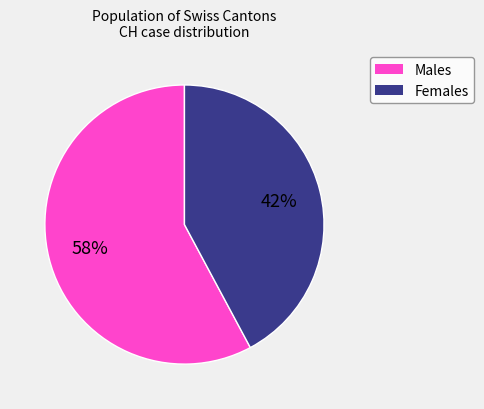

How many segments does this pie chart have?

2